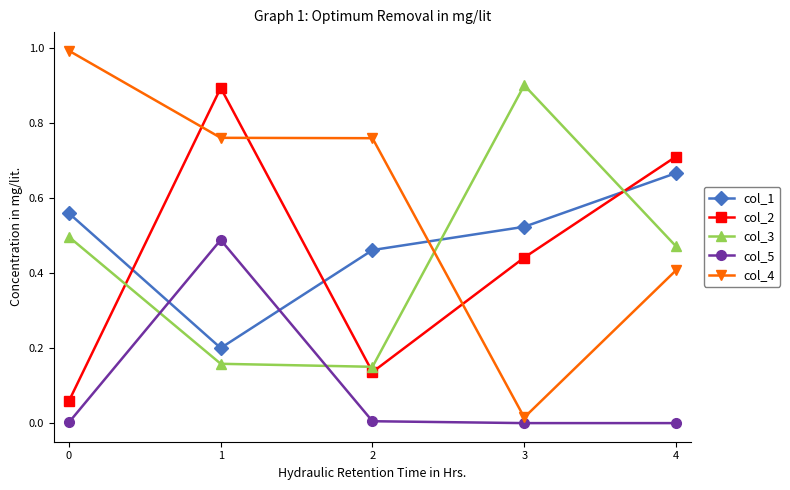

True or false: col_1 has a value of 0.9 at 3.

False